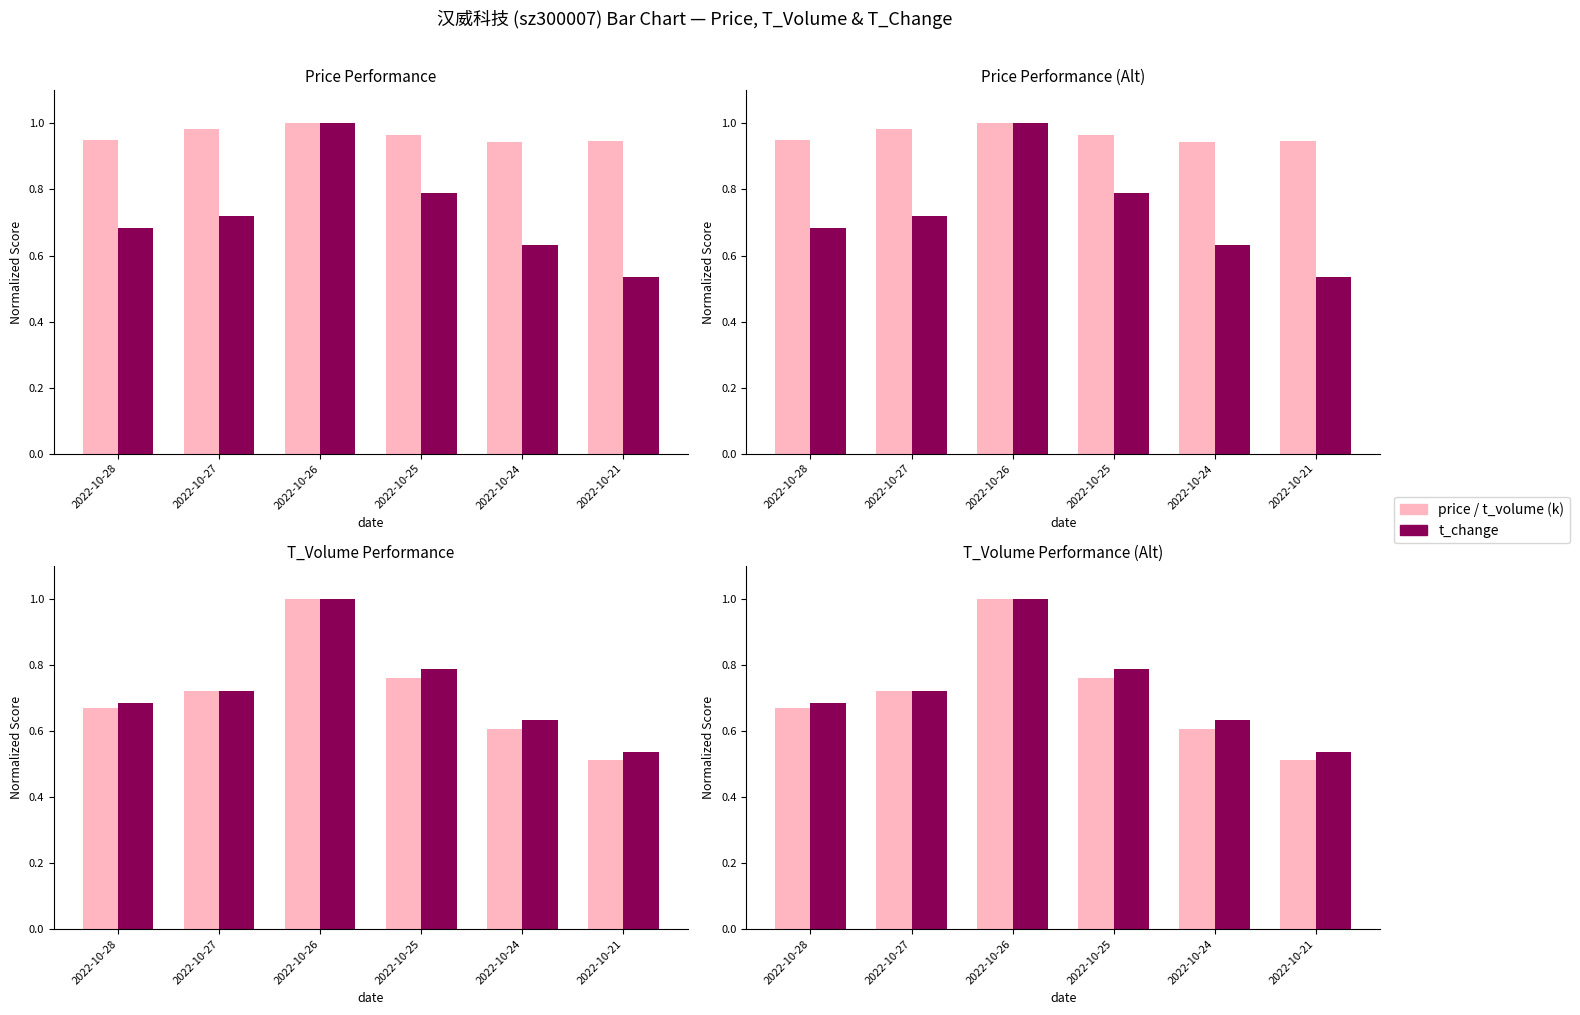

Is it true that price equals 0.5 at 2022-10-25?

False